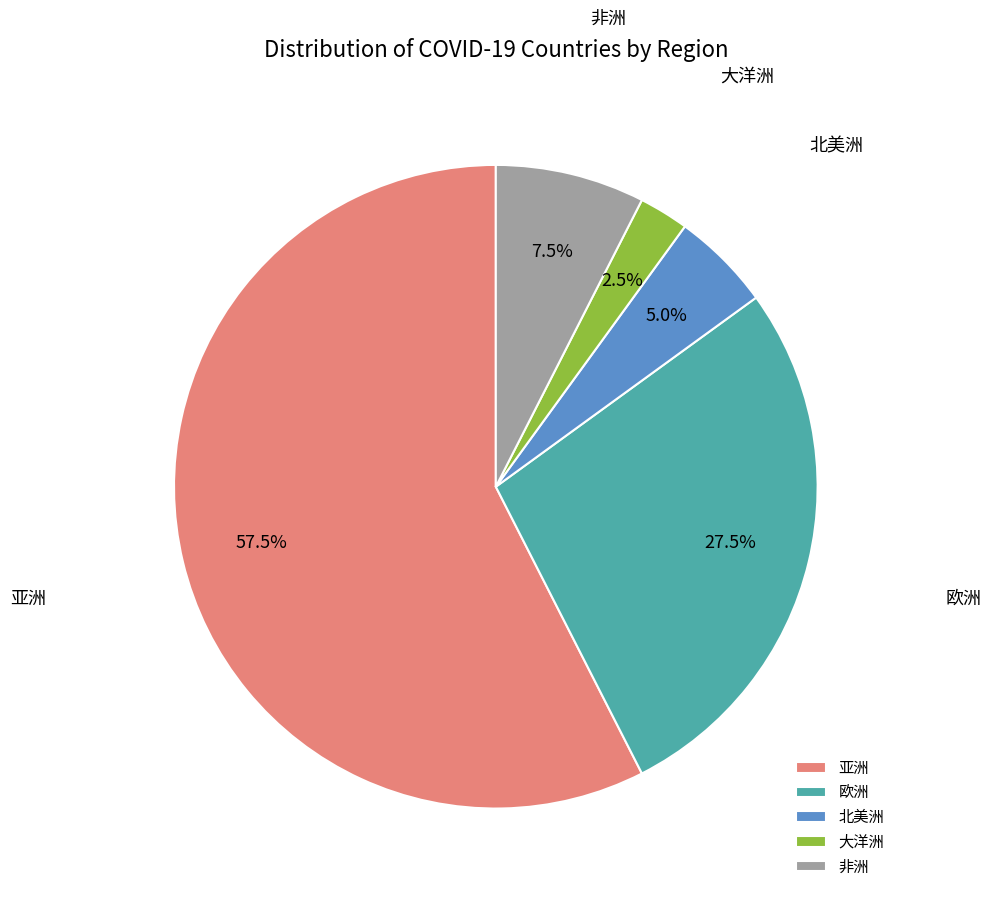

Count the number of slices in the pie.

5